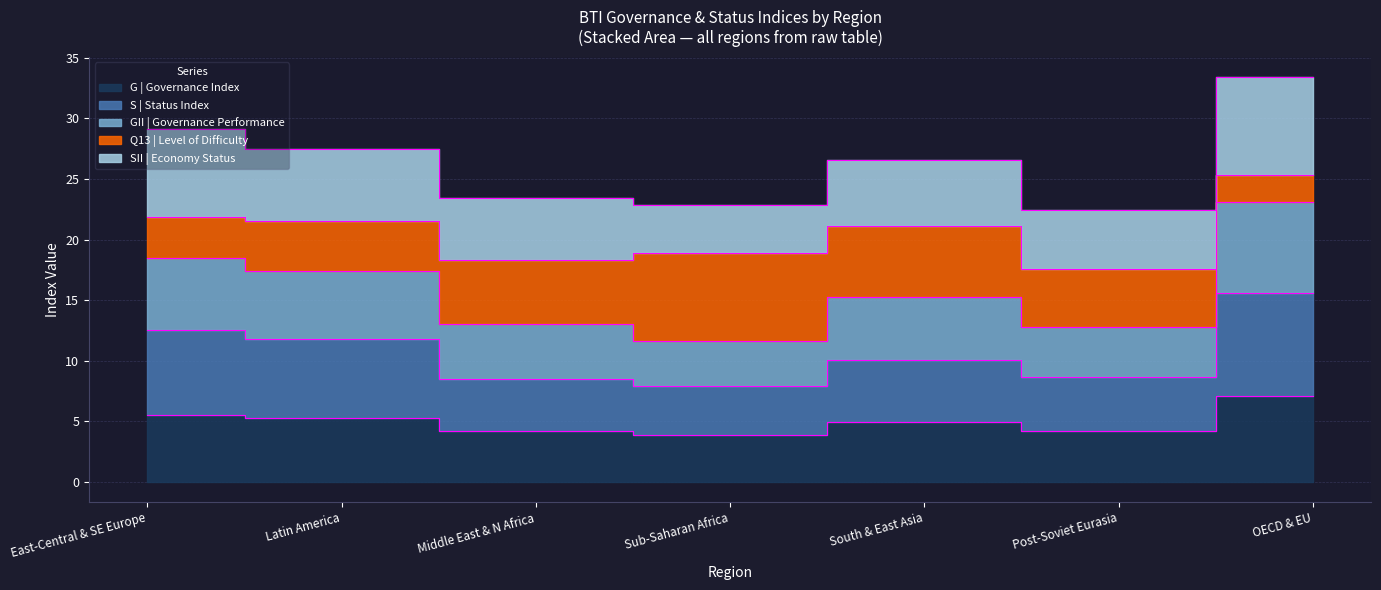

Read the G | Governance Index value at OECD & EU.

7.1